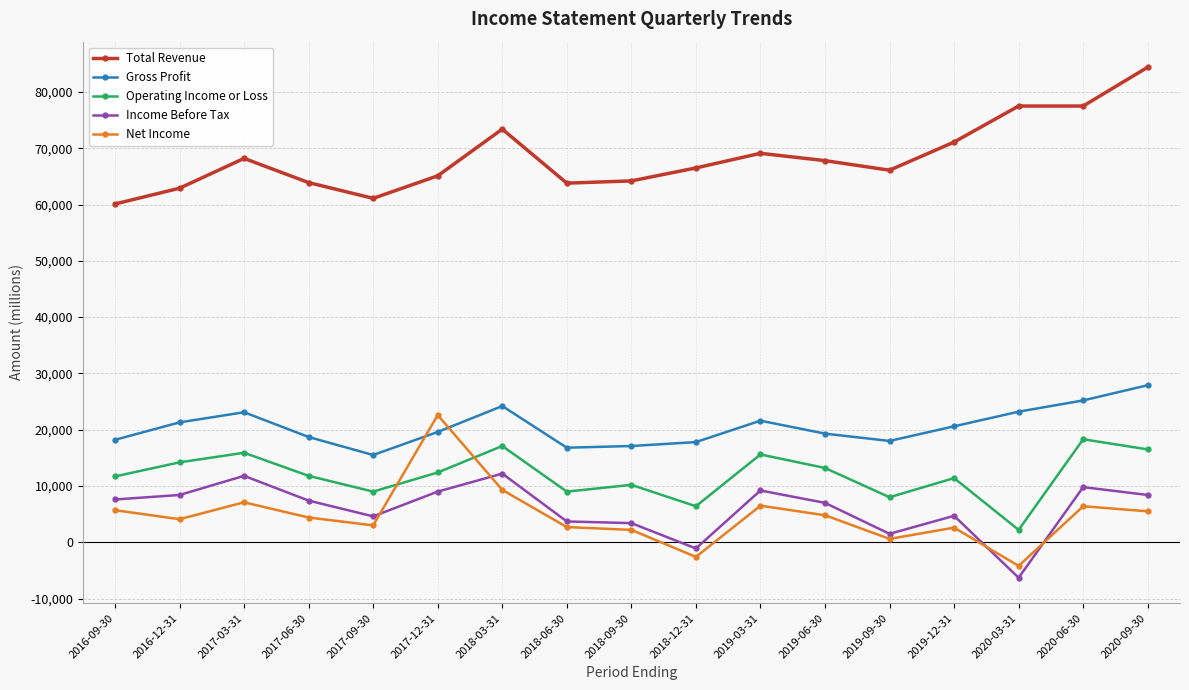

Where do Gross Profit and Net Income first cross each other?

2017-09-30 and 2017-12-31